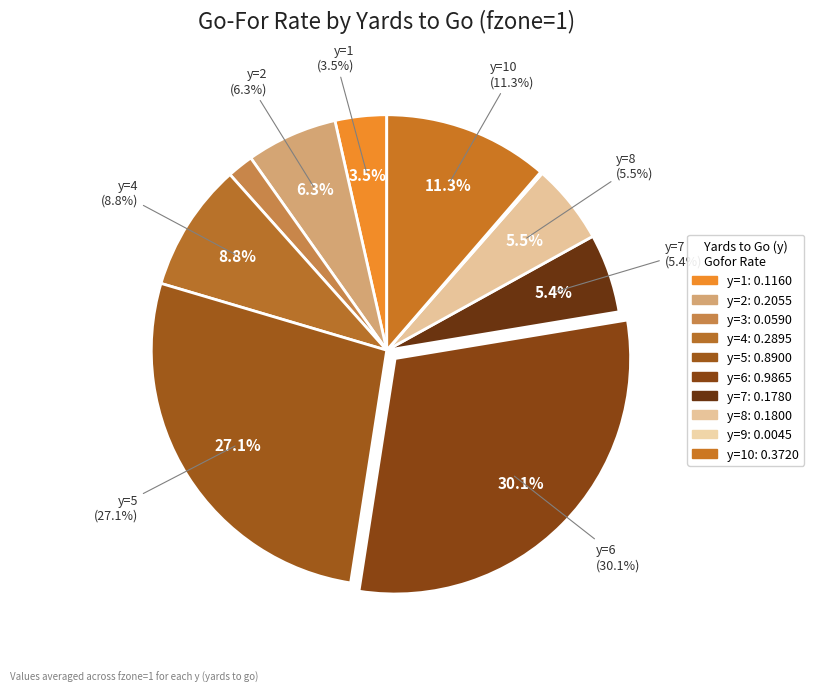

Which category has the biggest portion of the pie?

y=6